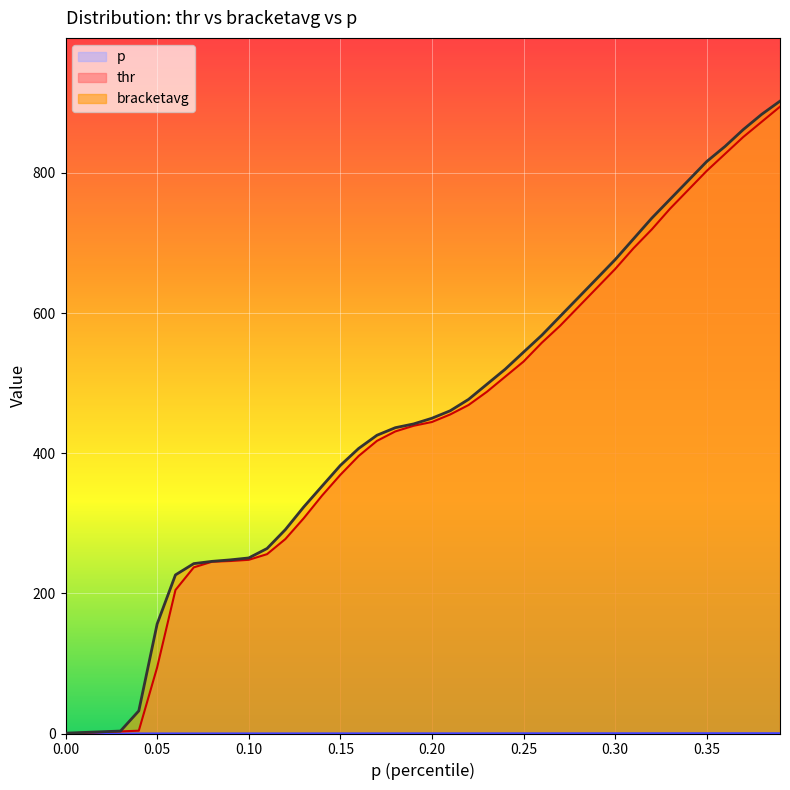

What is the maximum value shown in the chart?

902.5